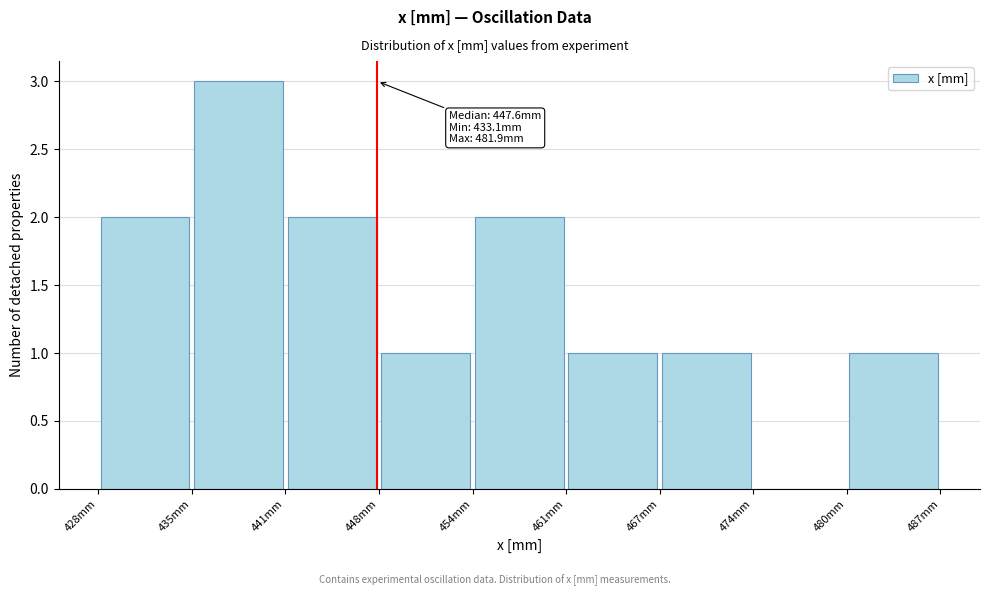

Which range on the x-axis has the tallest bar?

435 to 441